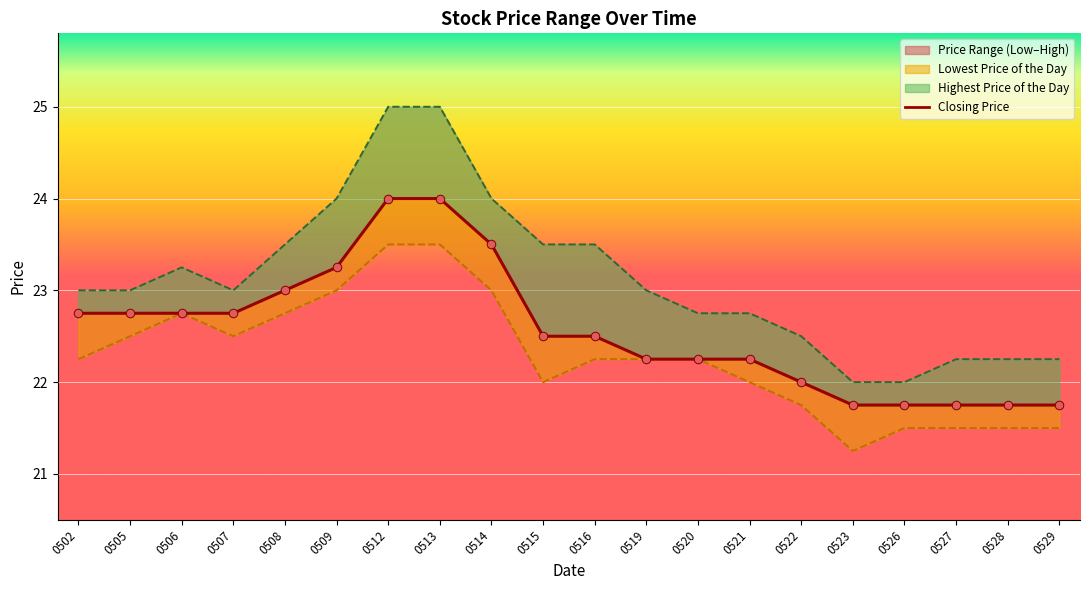

Approximately how many times larger is the value at 0522 compared to 0502?

1.0